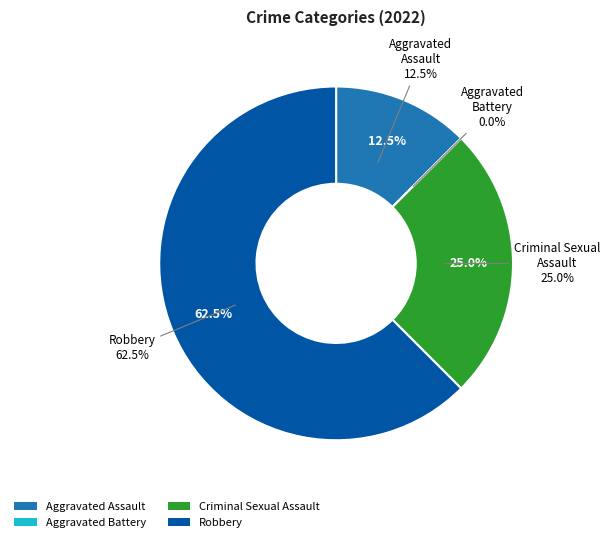

To the nearest percent, what is the difference between the largest and smallest slice percentages?

62%